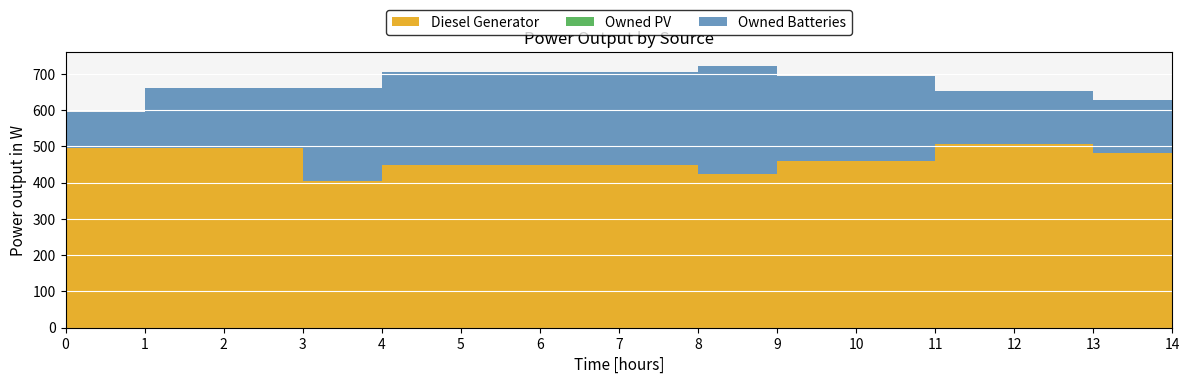

Reading left to right, extract all data points from this chart.

Diesel Generator: 495	495	495	405	449	449	449	449	424	460	459	508	508	482	402
Owned PV: 0	0	0	0	0	0	0	0	0	0	0	0	0	0	0
Owned Batteries: 101	165	165	255	255	255	255	255	299	235	235	145	145	145	145